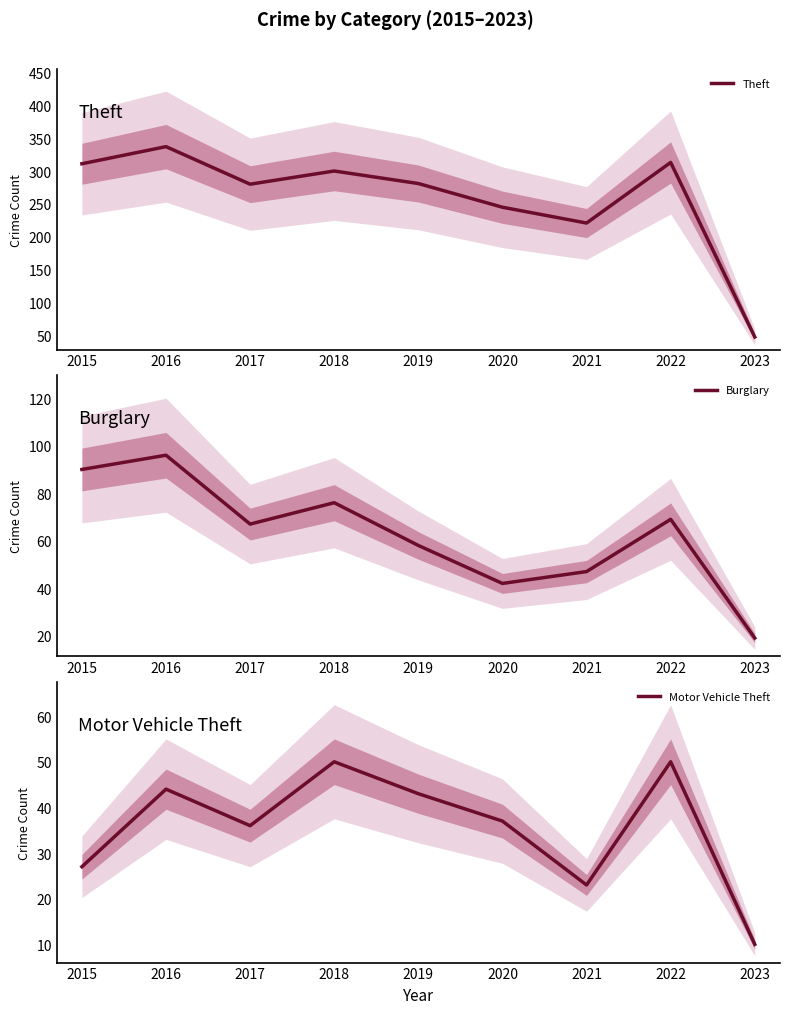

True or false: Motor Vehicle Theft has a value of 23 at 2016.

False